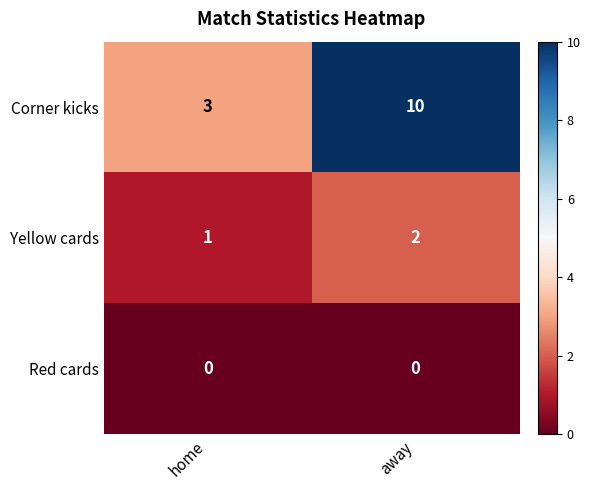

Rank the categories by Corner kicks value from lowest to highest.

home, away